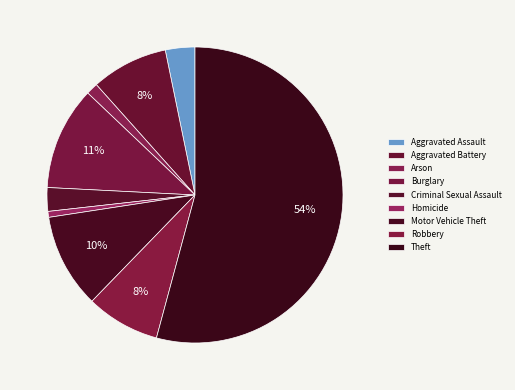

True or false: Robbery accounts for 15% of the total.

False